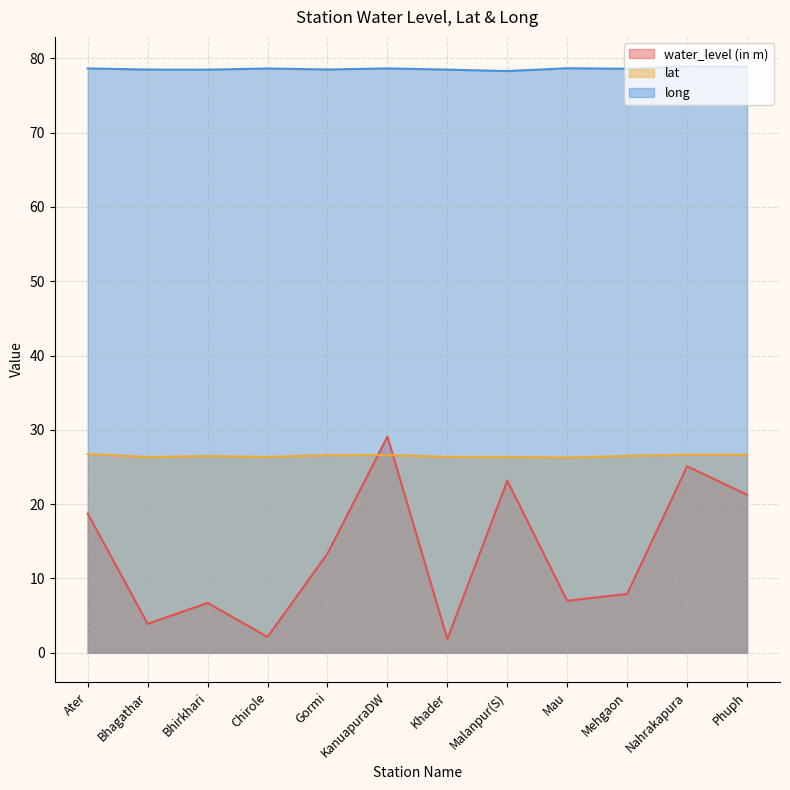

At which category does lat reach its first local valley?

Bhagathar